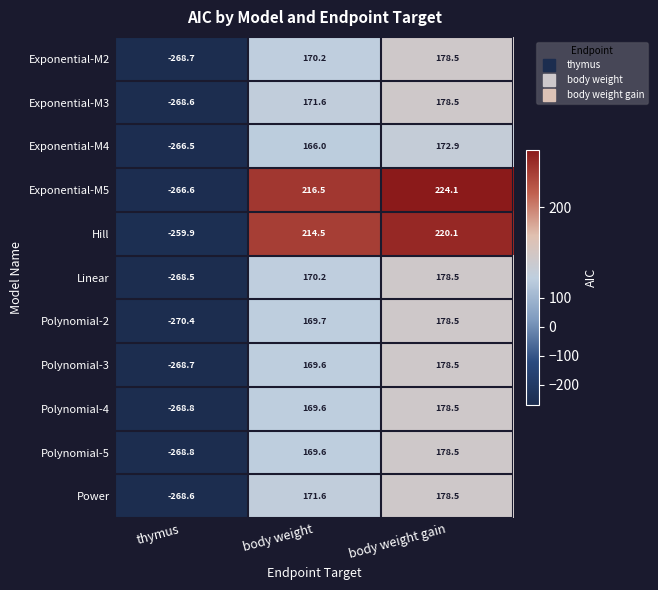

Which category has the lowest value across all series?

thymus